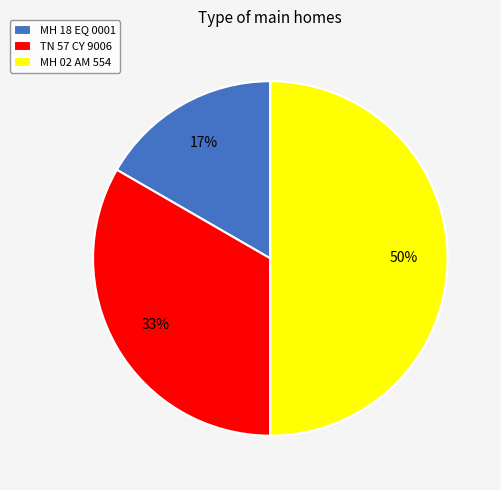

To the nearest percent, what is the average slice percentage?

33%